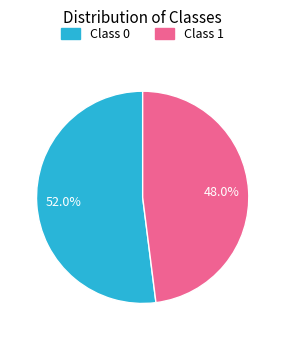

To the nearest percent, what is the average slice percentage?

50%